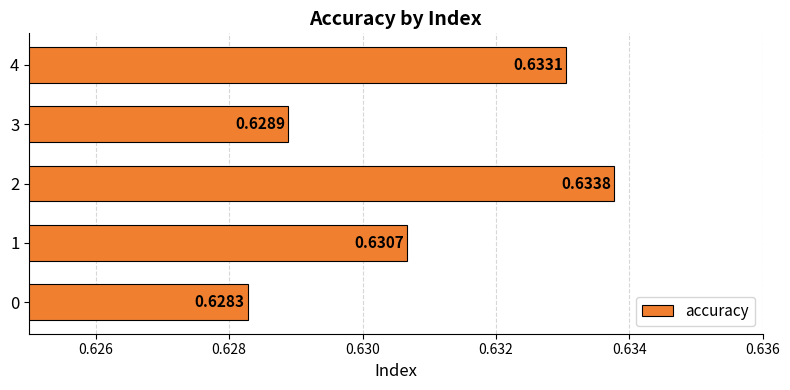

List the labels in order of value, largest first.

2, 4, 1, 3, 0